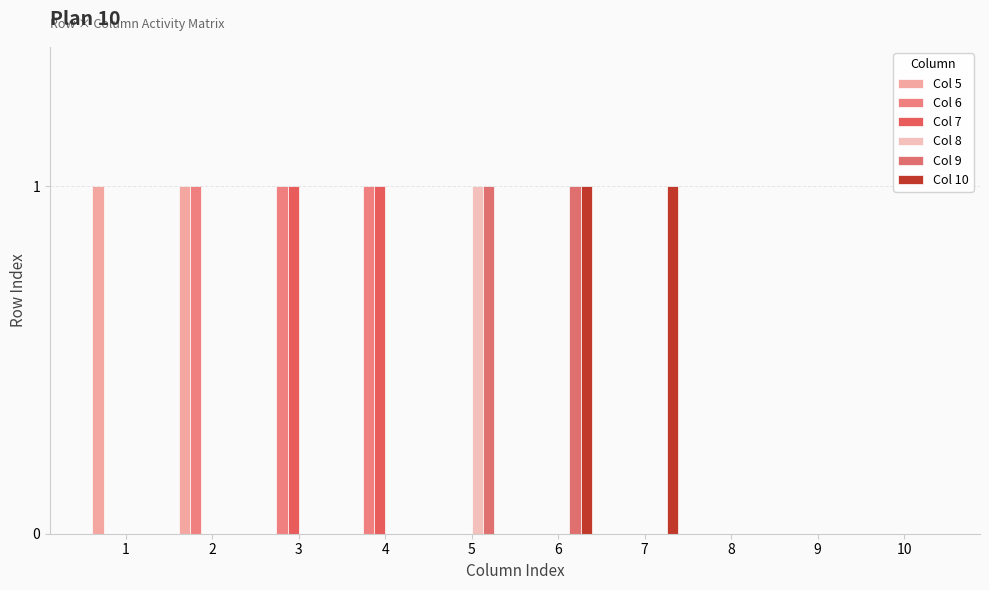

What is the greatest value displayed?

1